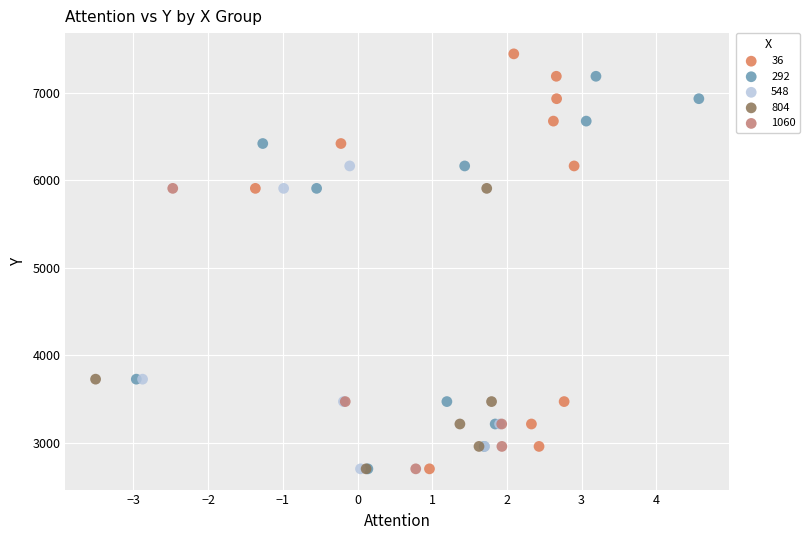

Which series has the largest Y range (max minus min)?

36